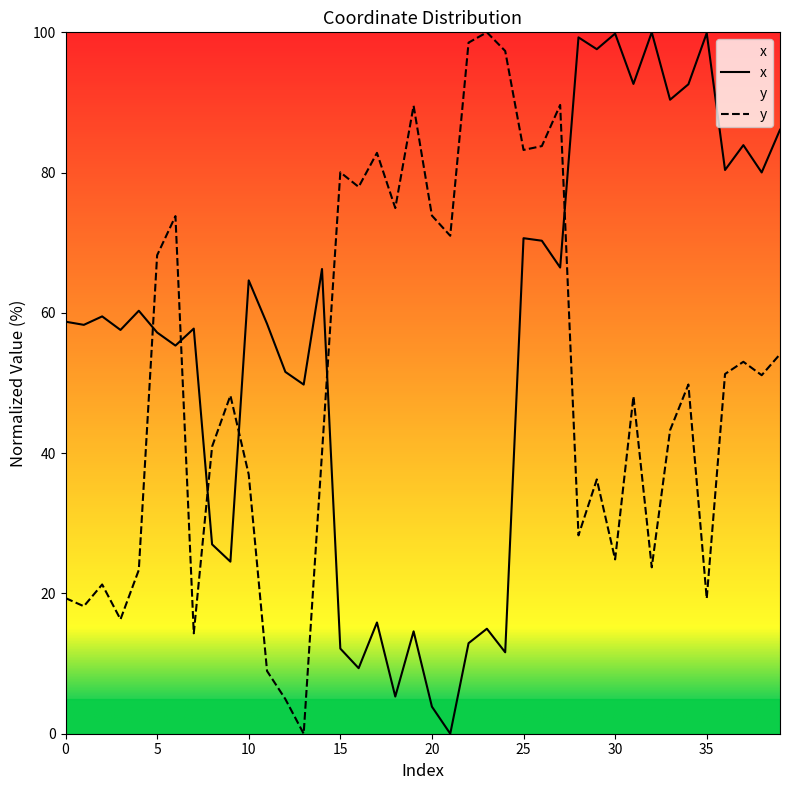

What is the sum of the x values at 34 and 10?

157.2